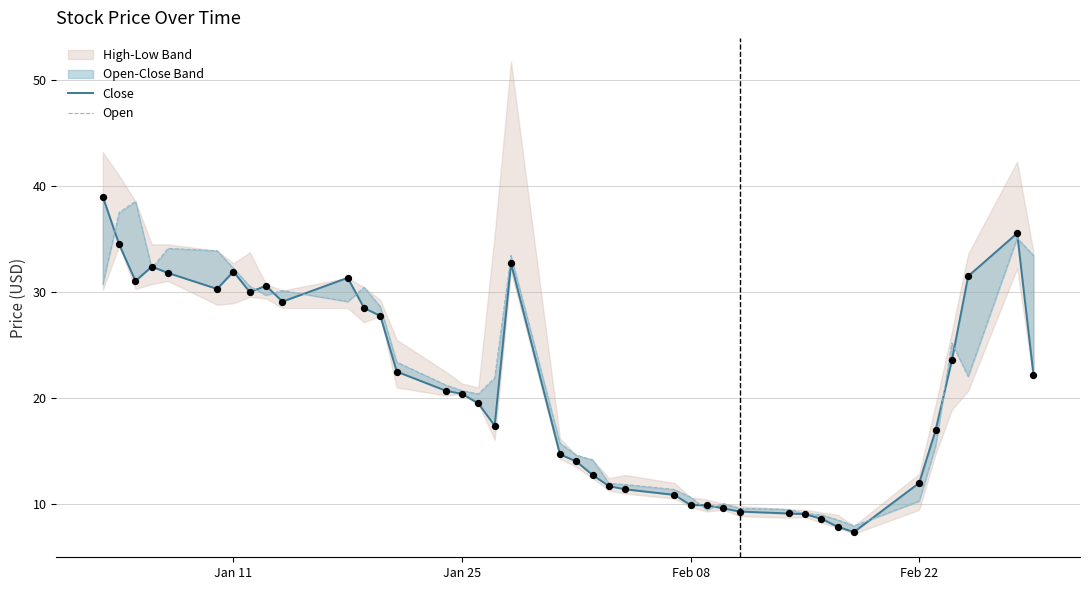

Is the value of Close at 9 greater than the value of Open at 23?

Yes